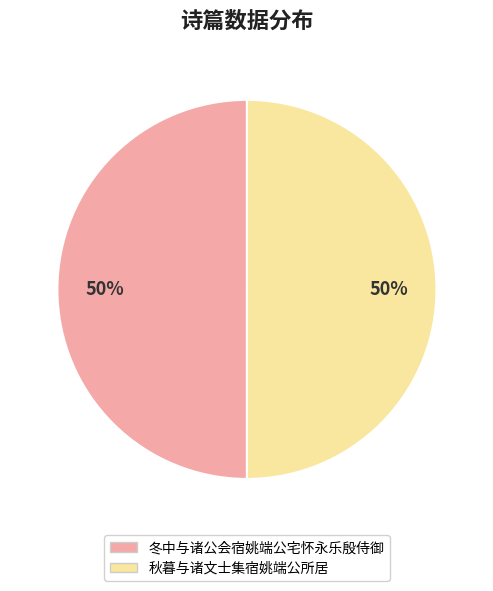

Is it true that 秋暮与诸文士集宿姚端公所居 is 60% of the pie?

False